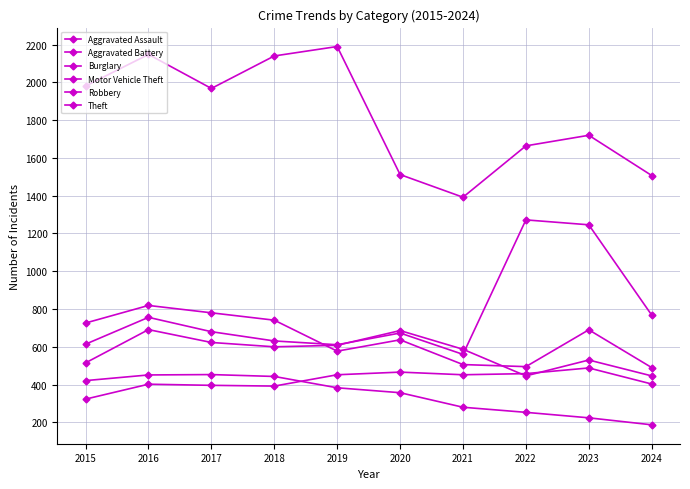

Is this an area chart (filled region under the line)?

No